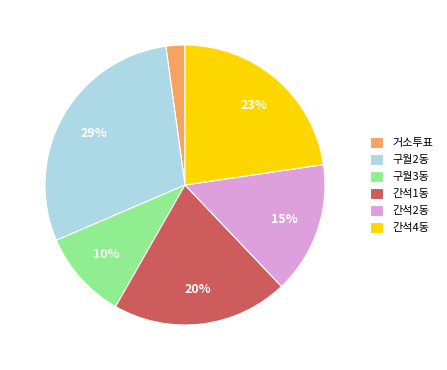

Between 간석1동 and 간석2동, which is larger?

간석1동